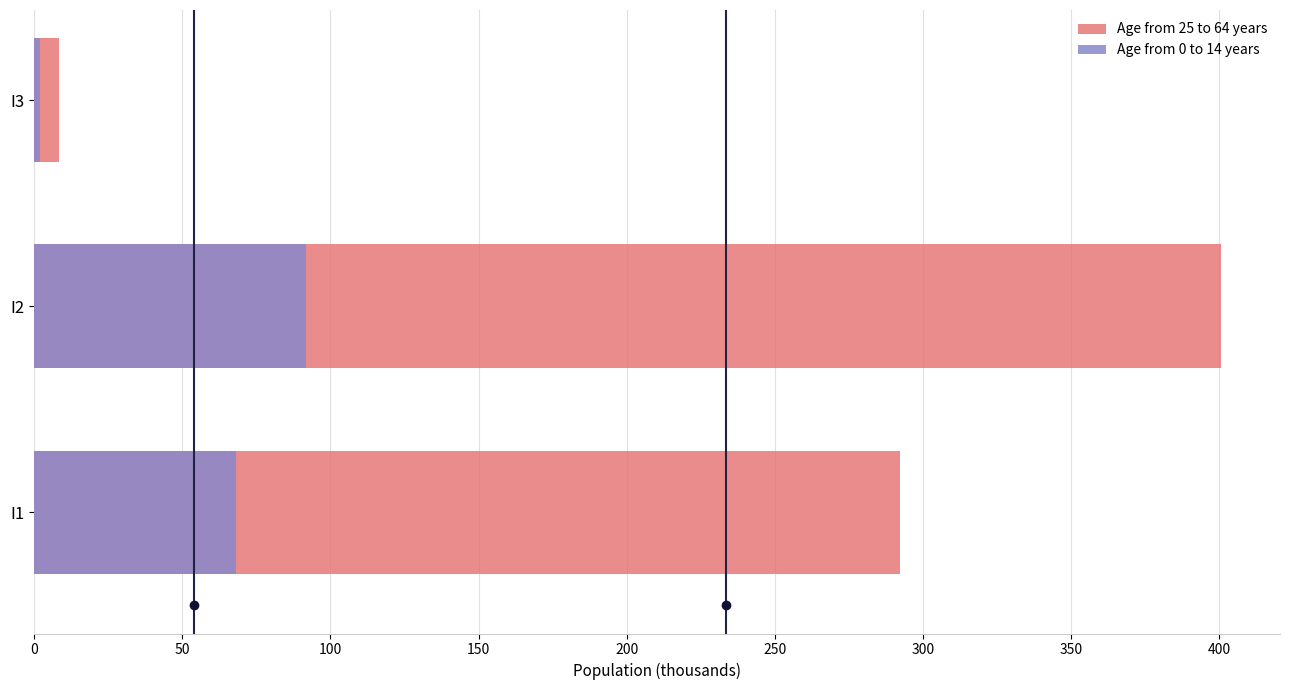

Which series has the widest spread of values?

Age from 25 to 64 years